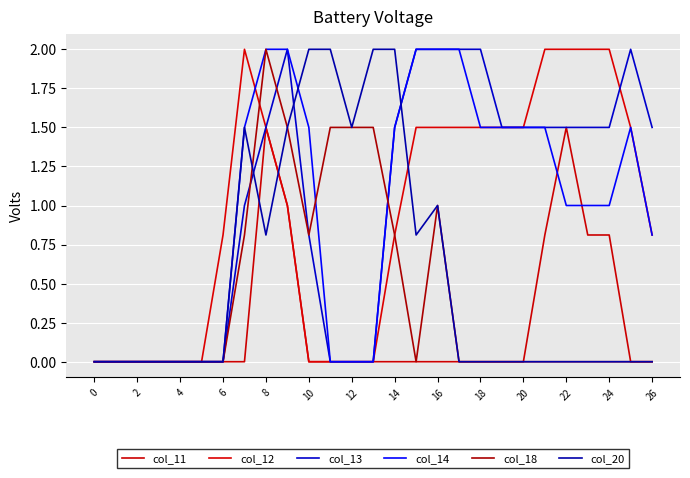

How many lines are shown in the chart?

6